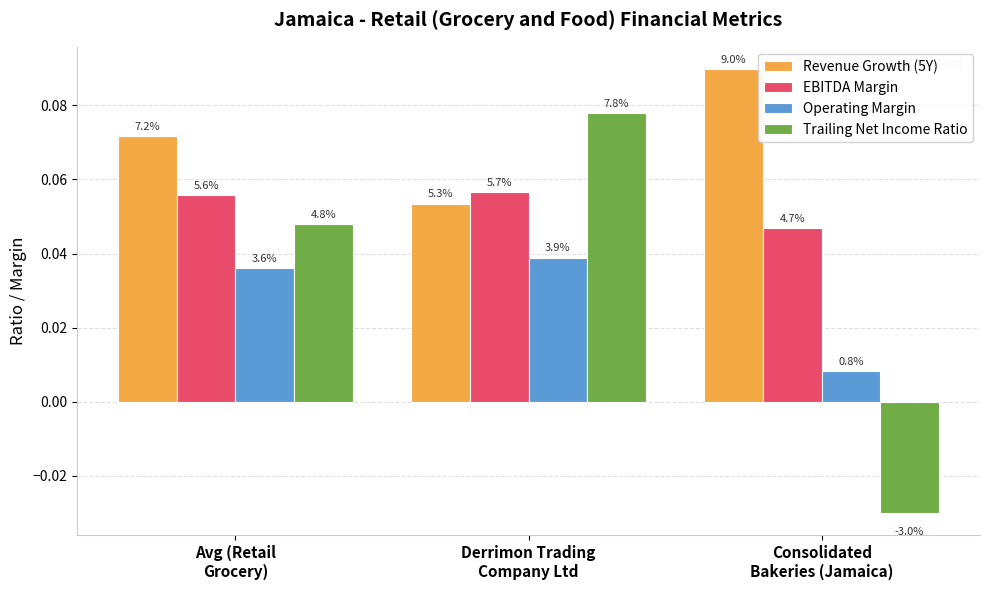

The value of Trailing Net Income Ratio at Consolidated
Bakeries (Jamaica) is -0.0. True or false?

False